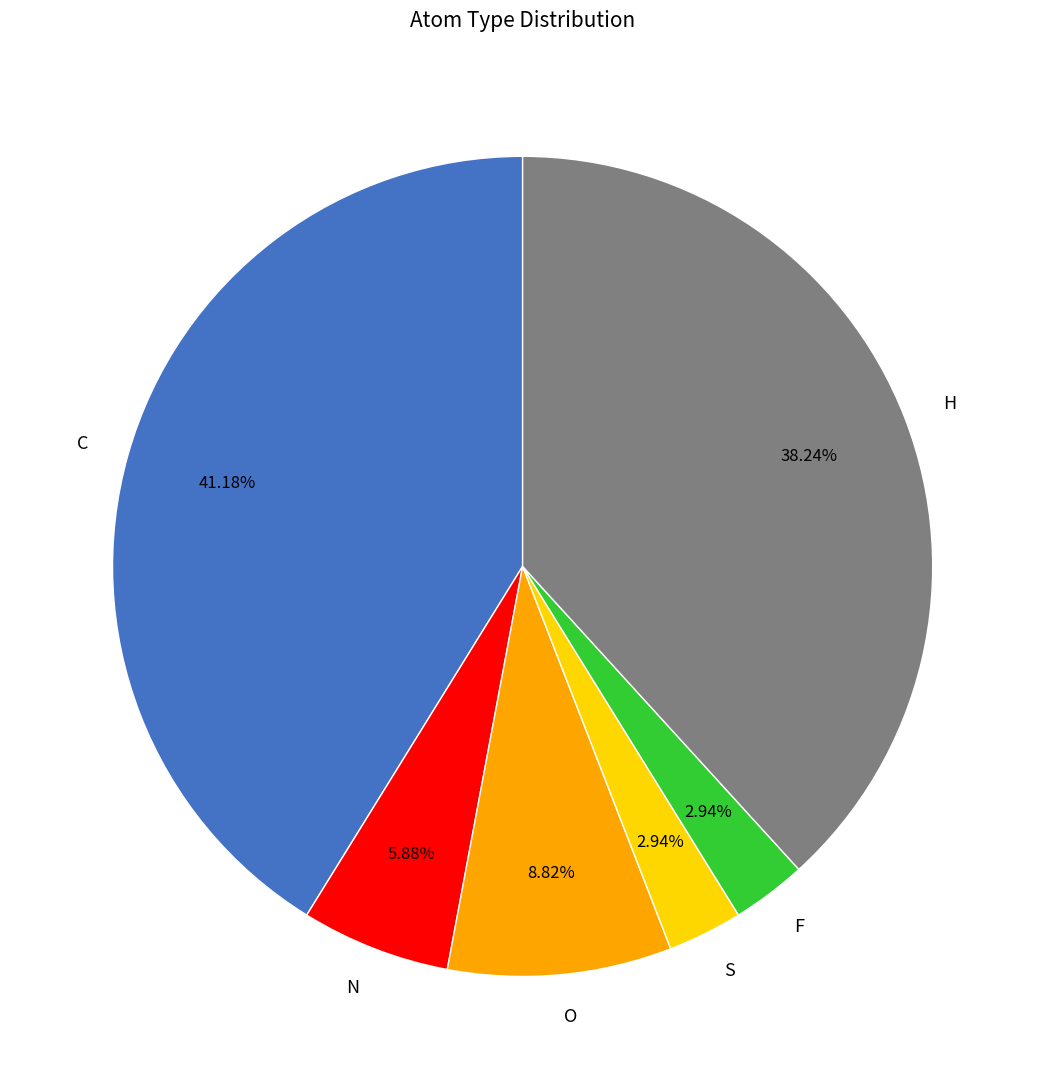

To the nearest percent, what portion does N represent?

6%